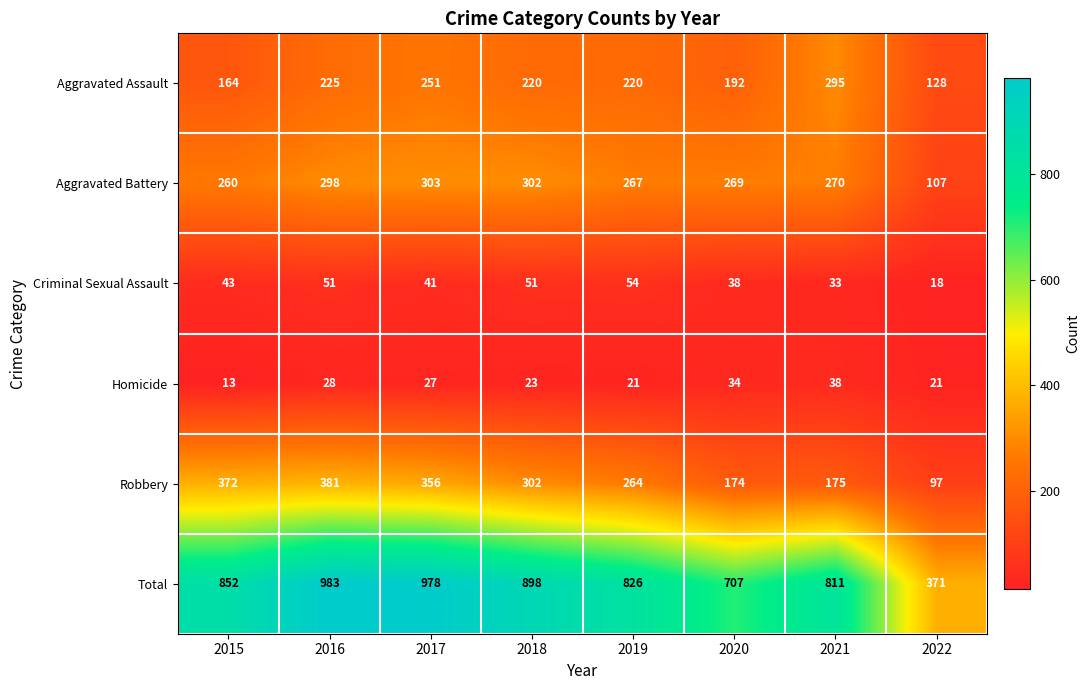

At which category does the chart reach its peak across all series?

2016